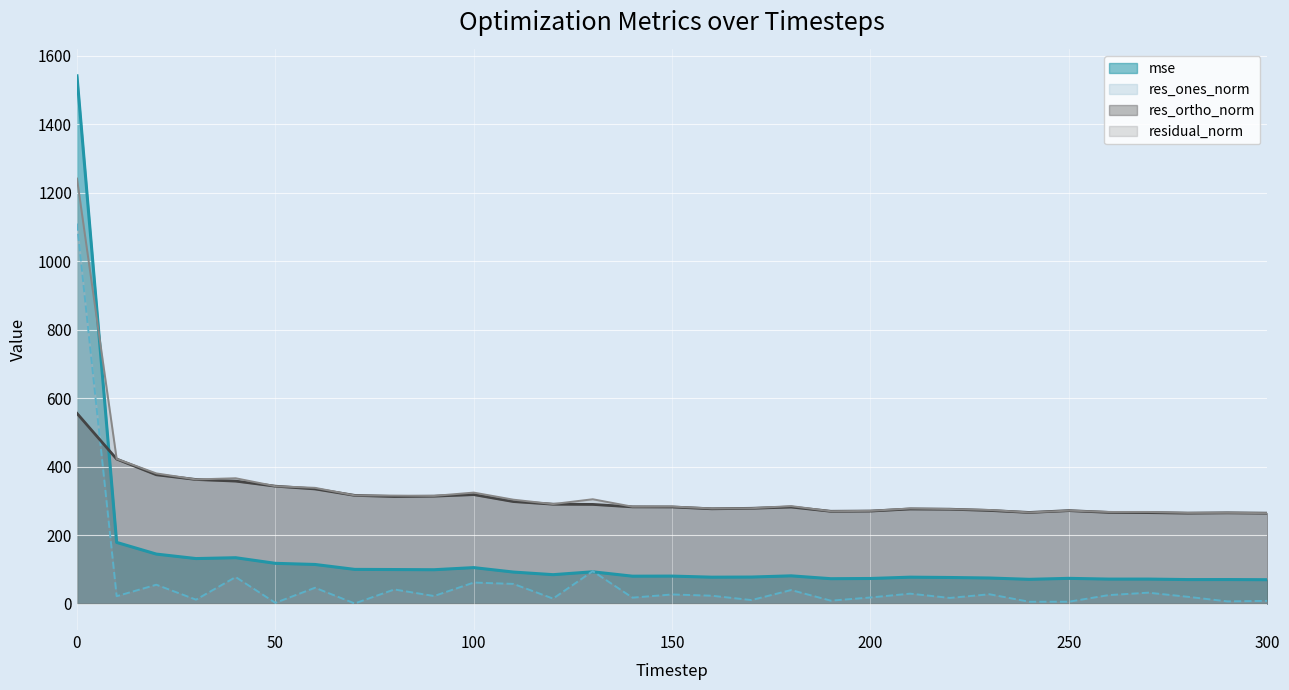

What is the difference between the highest and lowest values at 160?

254.9